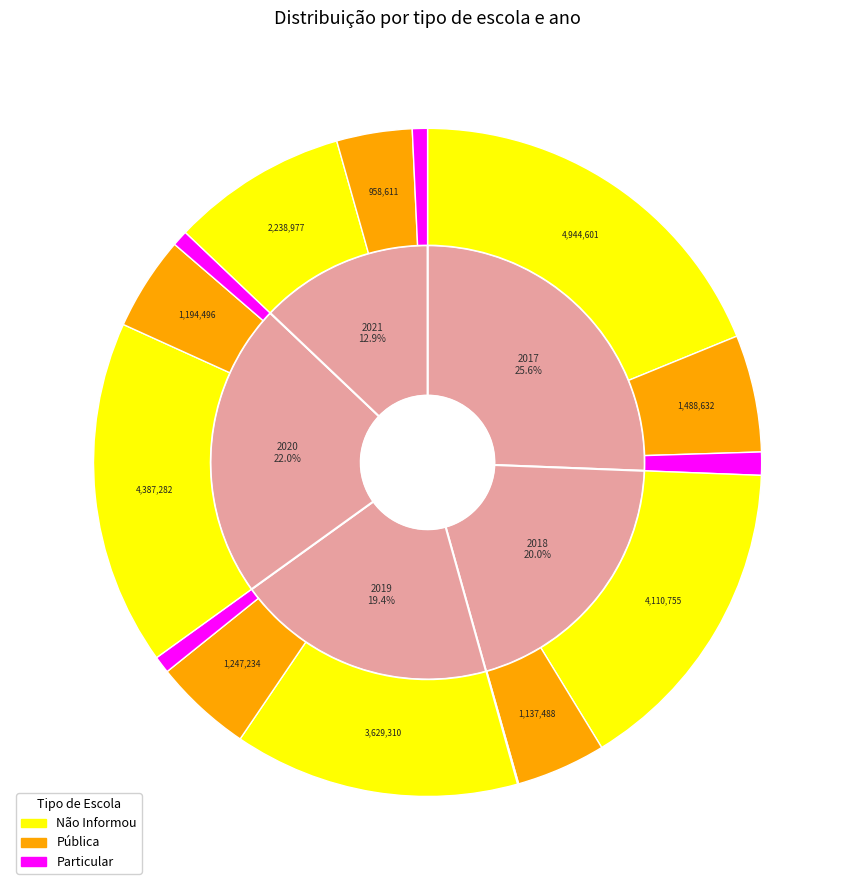

Between 2020 and 2021, which series saw the biggest shift?

Não Informou